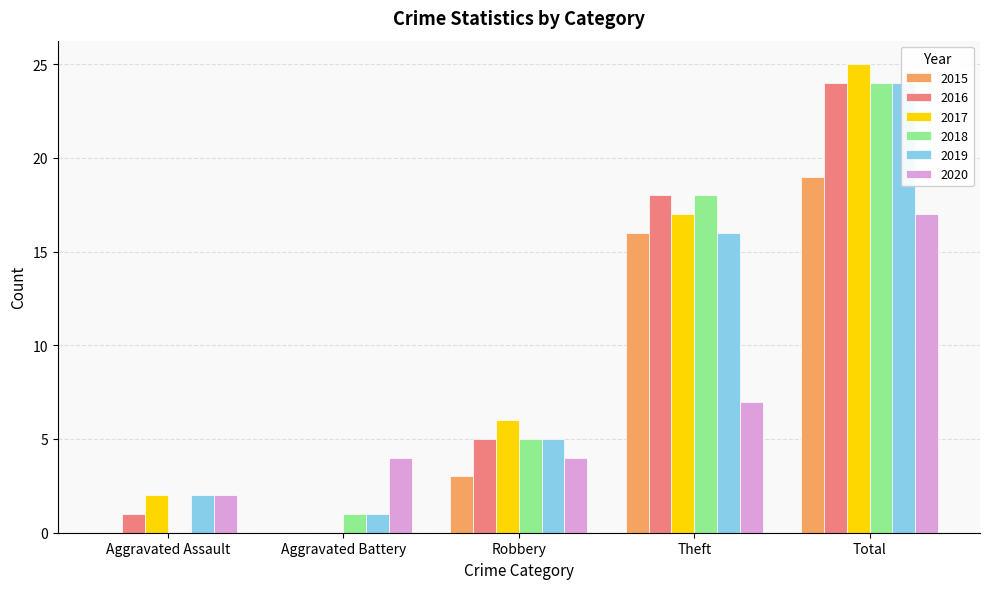

At which category is the sum across all series the highest?

Total